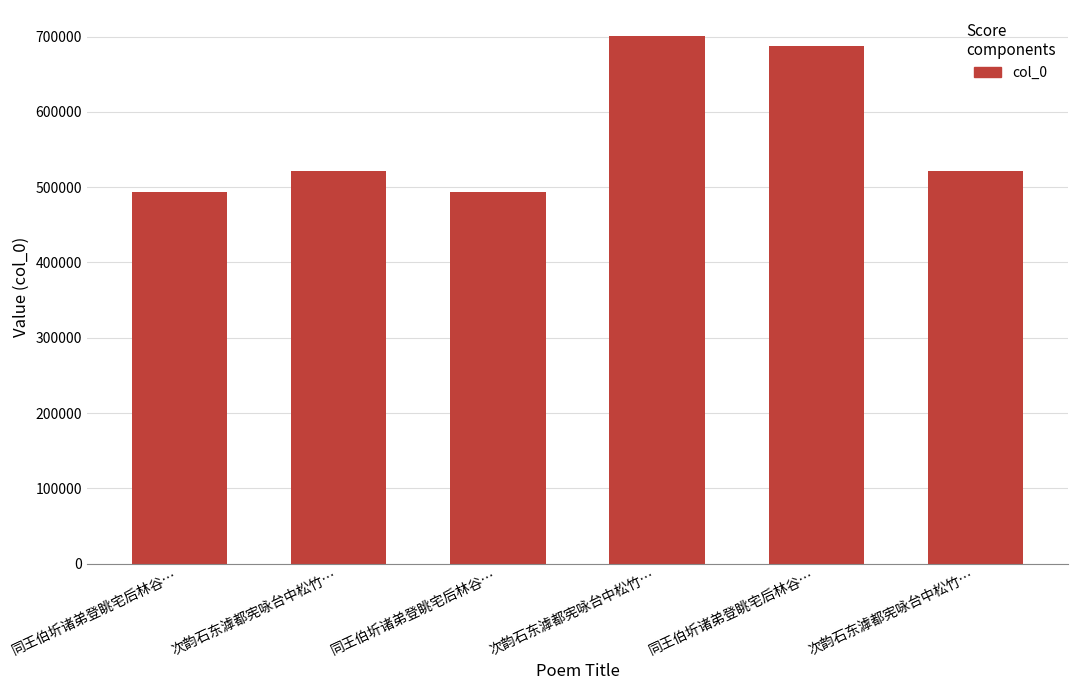

Reading left to right, what are all the values shown in this chart?

同王伯圻诸弟登眺宅后林谷…=493363	次韵石东滹都宪咏台中松竹…=521900	同王伯圻诸弟登眺宅后林谷…=493362	次韵石东滹都宪咏台中松竹…=700202	同王伯圻诸弟登眺宅后林谷…=687080	次韵石东滹都宪咏台中松竹…=521901